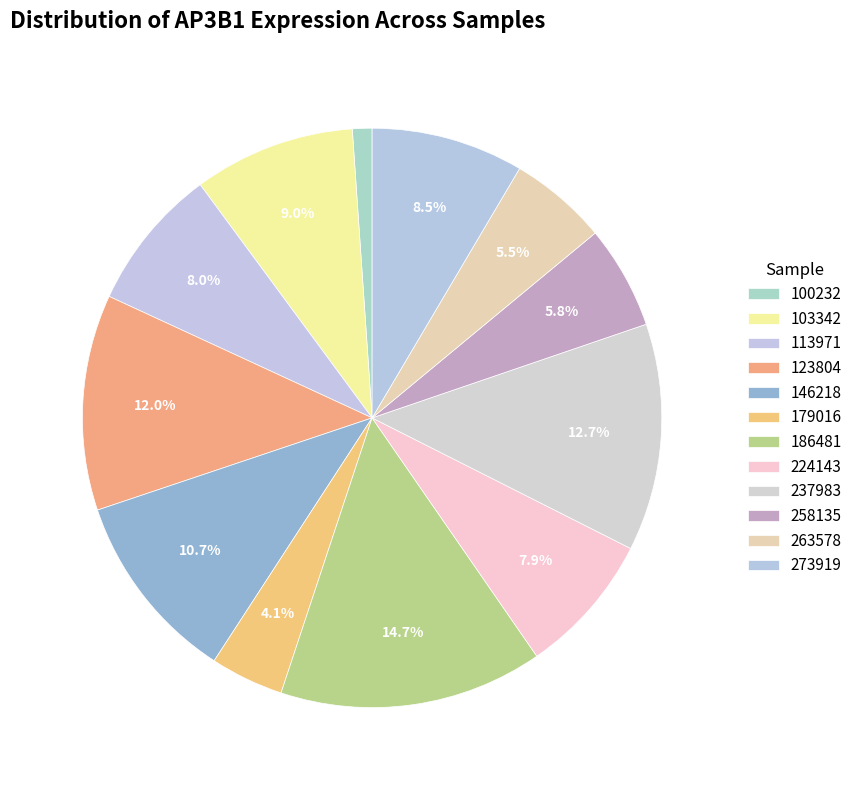

Does 237983 account for over 50% of the chart?

No